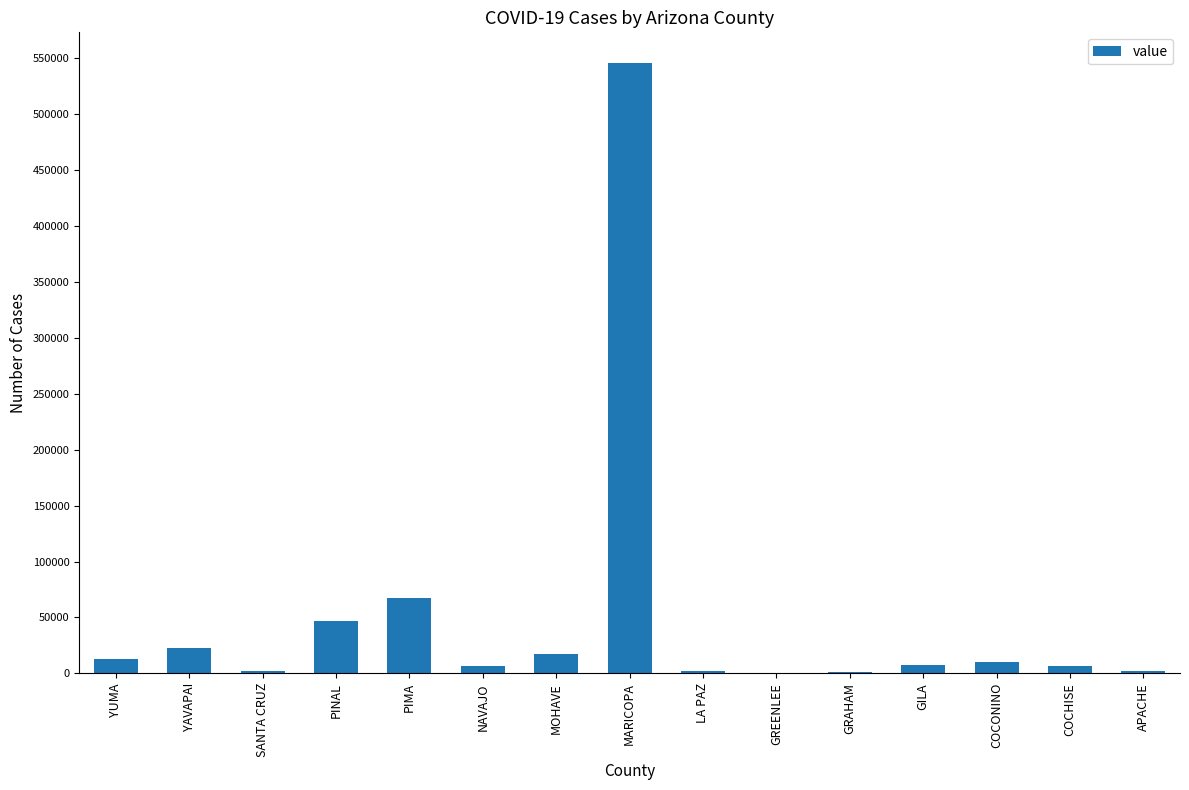

What is the sum of all values?

751201